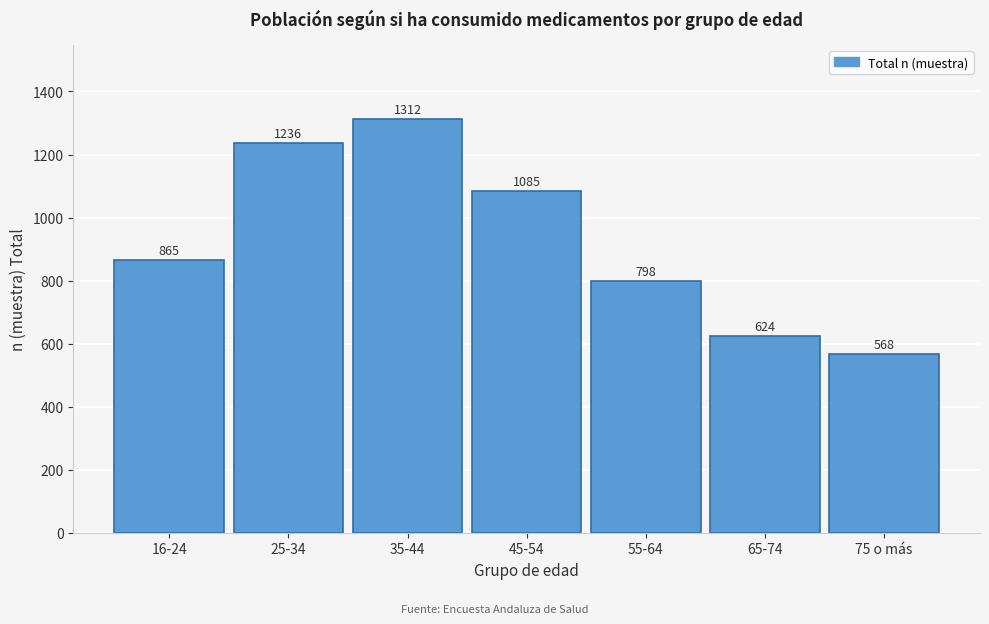

Reading left to right, what are all the values shown in this chart?

16-24=865	25-34=1236	35-44=1312	45-54=1085	55-64=798	65-74=624	75 o más=568